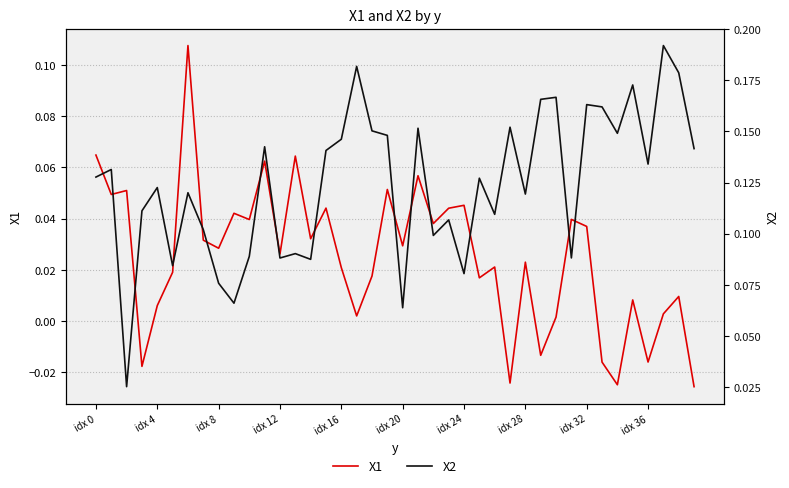

Is the value of X2 at 38 greater than the value of X1 at idx 28?

Yes